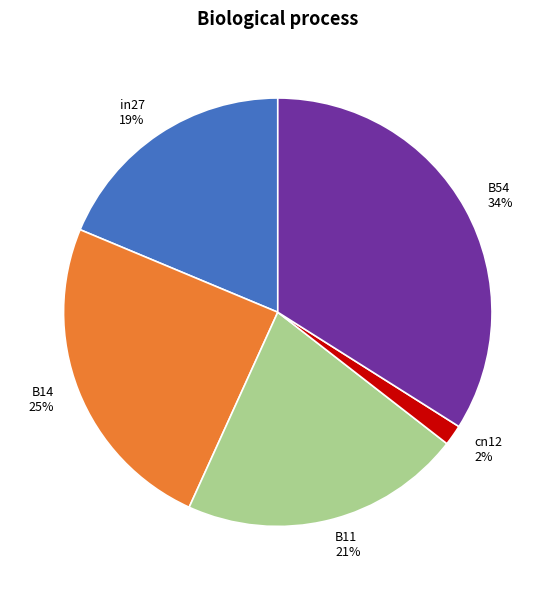

To the nearest percent, what portion does in27 represent?

19%